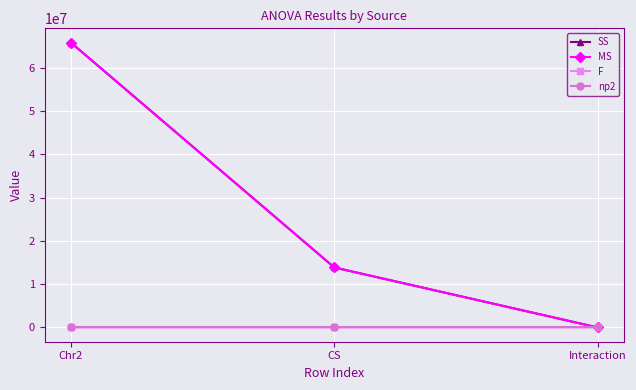

What is the maximum value for np2?

0.6